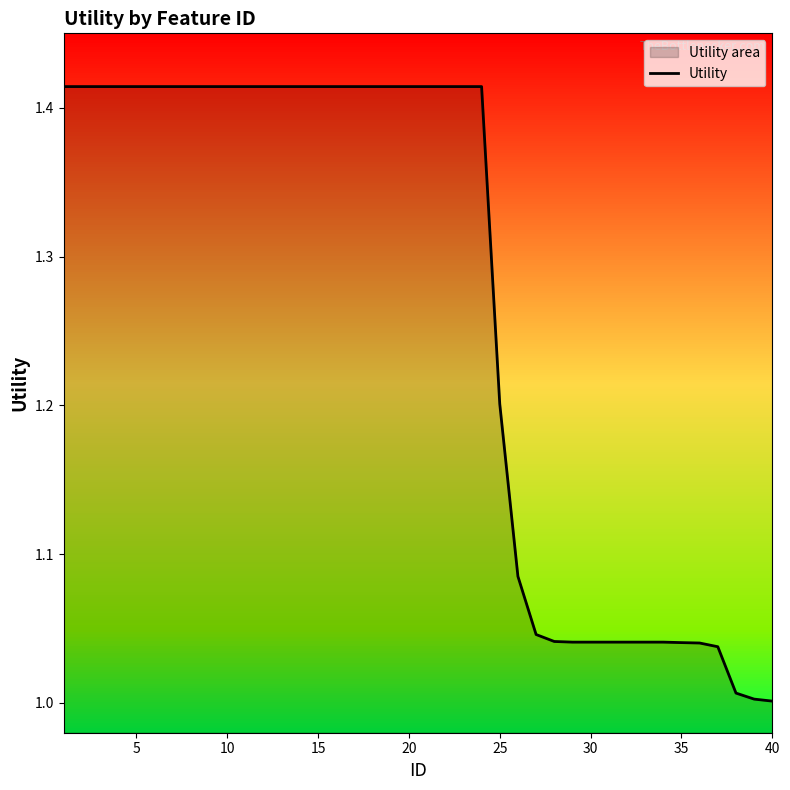

How many lines are shown in the chart?

1